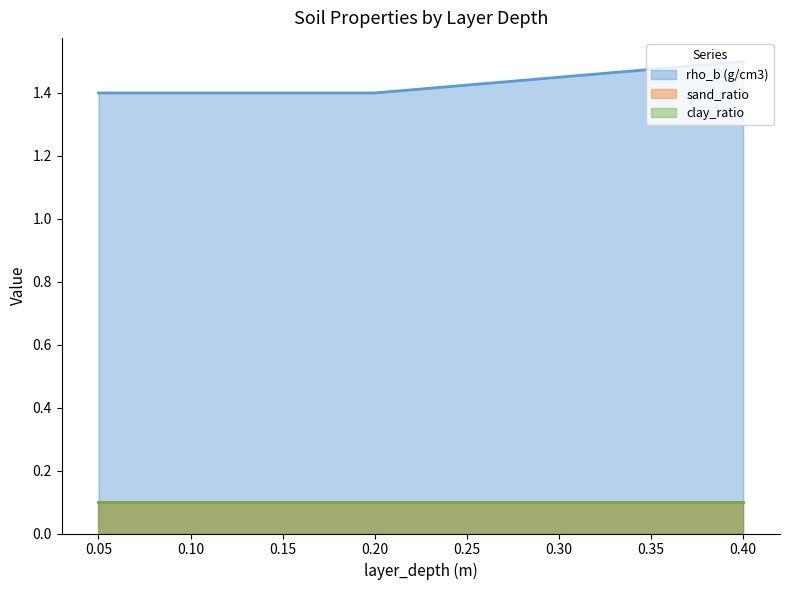

Reading right to left, transcribe all the data shown in this chart.

rho_b (g/cm3): 1.5	1.4	1.4	1.4
sand_ratio: 0.1	0.1	0.1	0.1
clay_ratio: 0.1	0.1	0.1	0.1